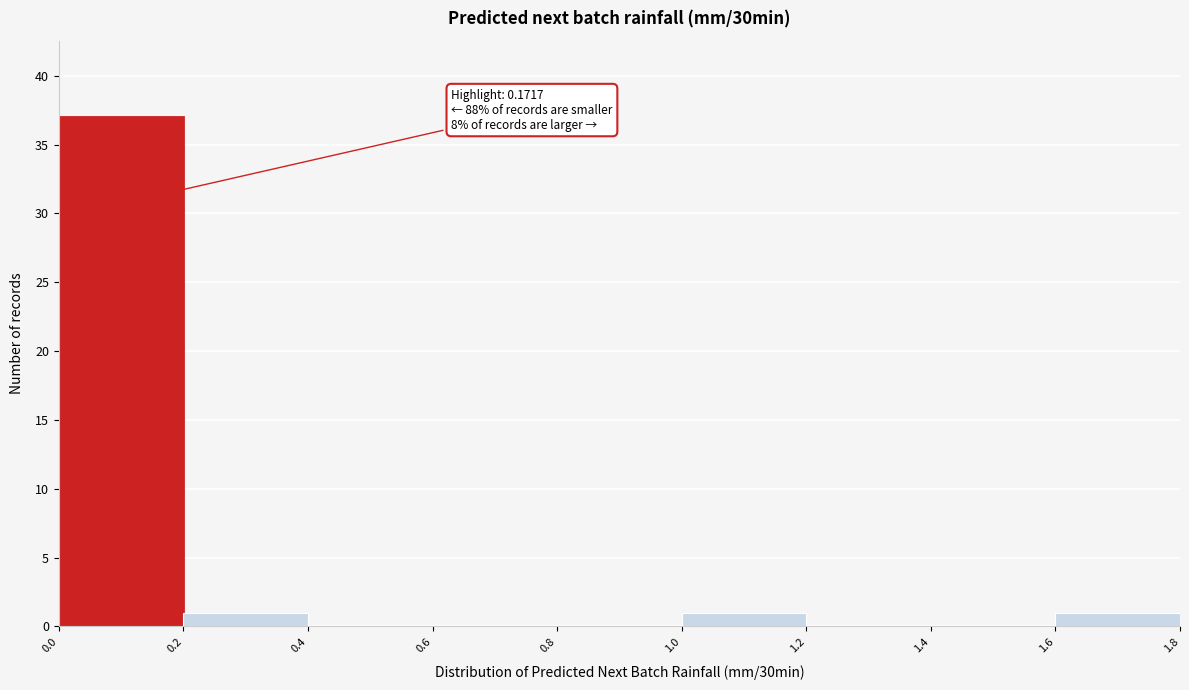

Which range on the x-axis has the tallest bar?

0.0 to 0.2